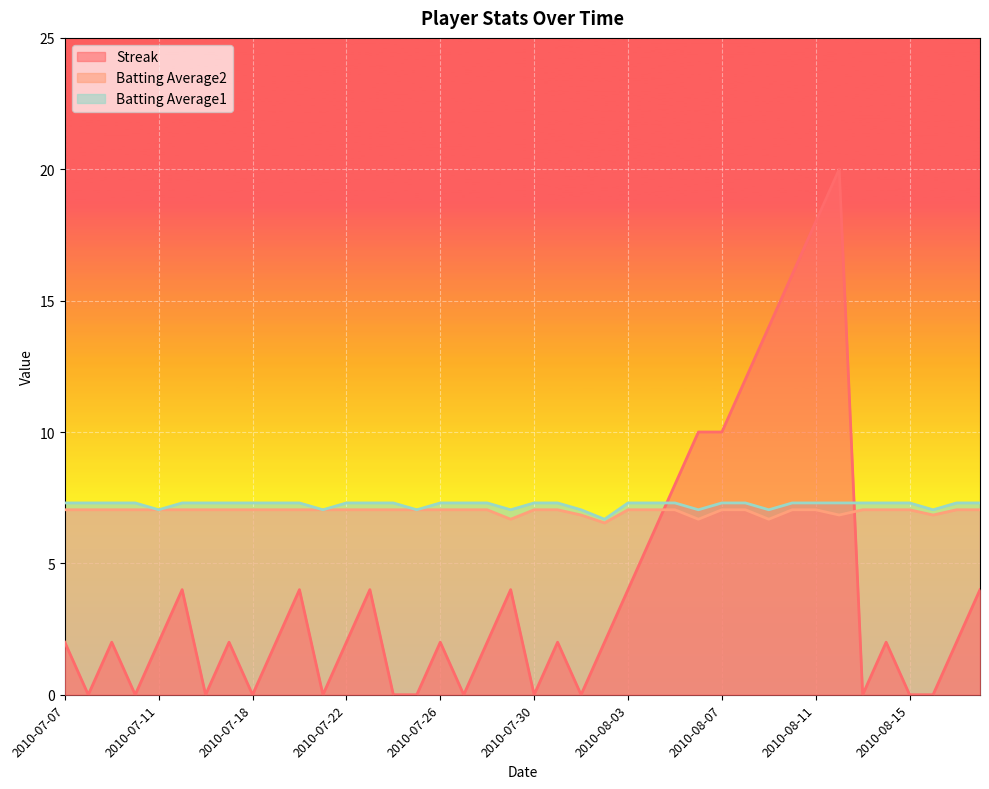

List the labels in order of Batting Average2 value, smallest first.

2010-08-02, 2010-07-29, 2010-08-06, 2010-08-09, 2010-08-01, 2010-08-12, 2010-08-16, 2010-07-07, 2010-07-08, 2010-07-09, 2010-07-10, 2010-07-11, 2010-07-15, 2010-07-16, 2010-07-17, 2010-07-18, 2010-07-19, 2010-07-20, 2010-07-21, 2010-07-22, 2010-07-23, 2010-07-24, 2010-07-25, 2010-07-26, 2010-07-27, 2010-07-28, 2010-07-30, 2010-07-31, 2010-08-03, 2010-08-04, 2010-08-05, 2010-08-07, 2010-08-08, 2010-08-10, 2010-08-11, 2010-08-13, 2010-08-14, 2010-08-15, 2010-08-17, 2010-08-18